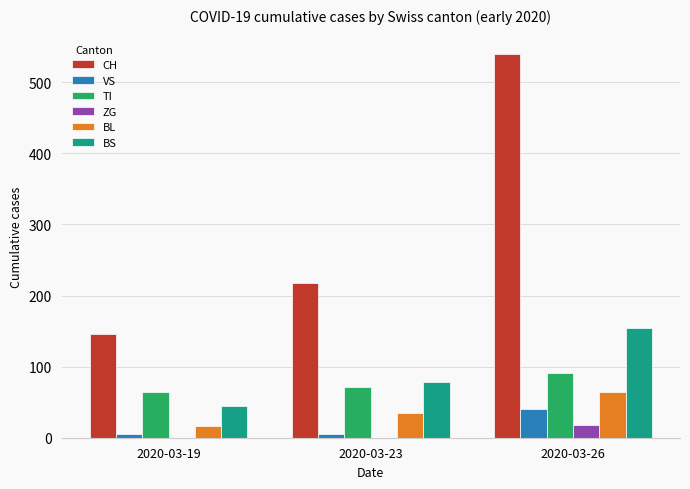

What is the sum of all VS values?

51